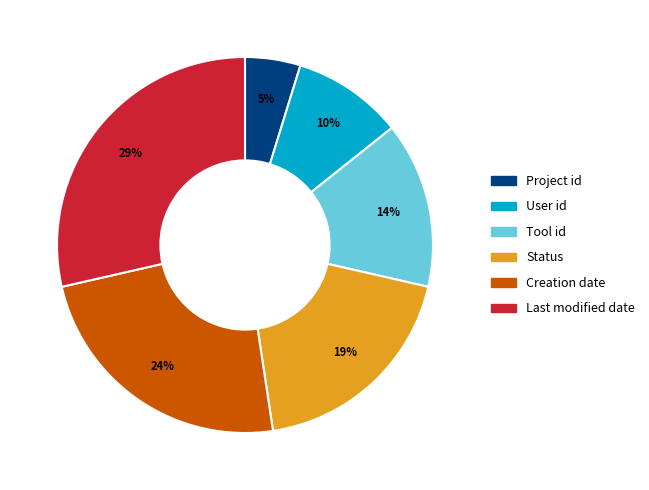

Does Creation date represent more than half of the total?

No